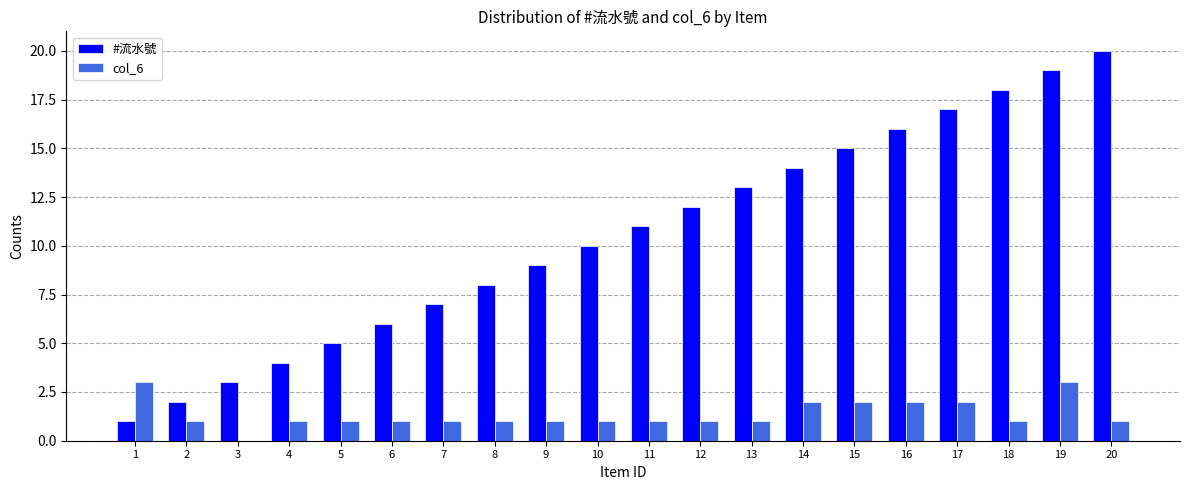

The value of #流水號 at 17 is 26. True or false?

False